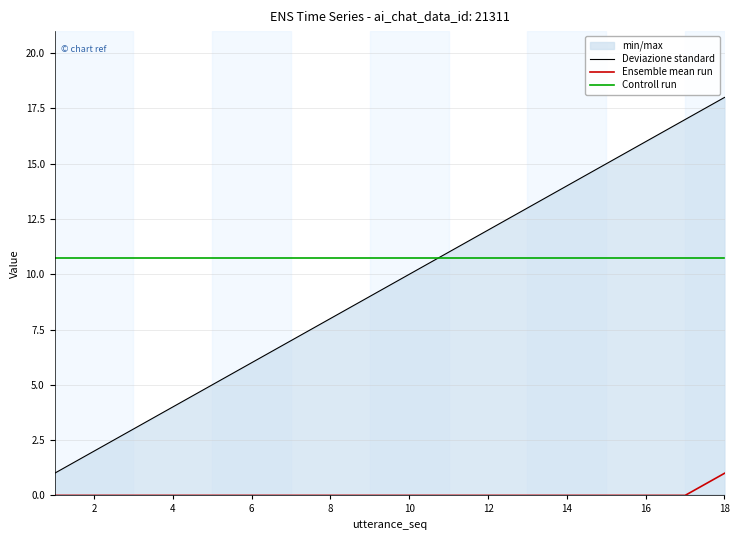

At which category is the sum across all series the highest?

18